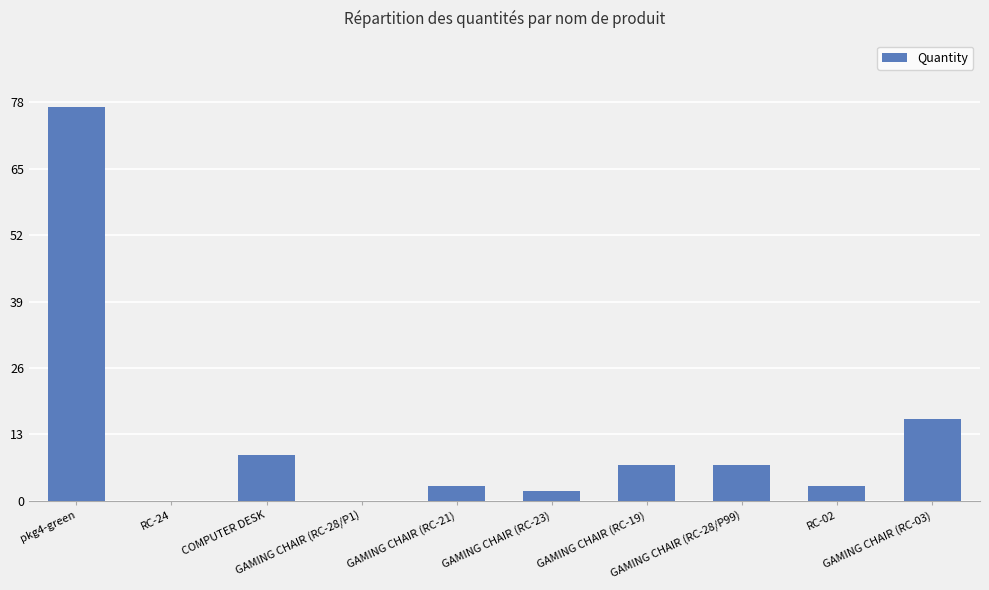

Read the value at GAMING CHAIR (RC-03).

16